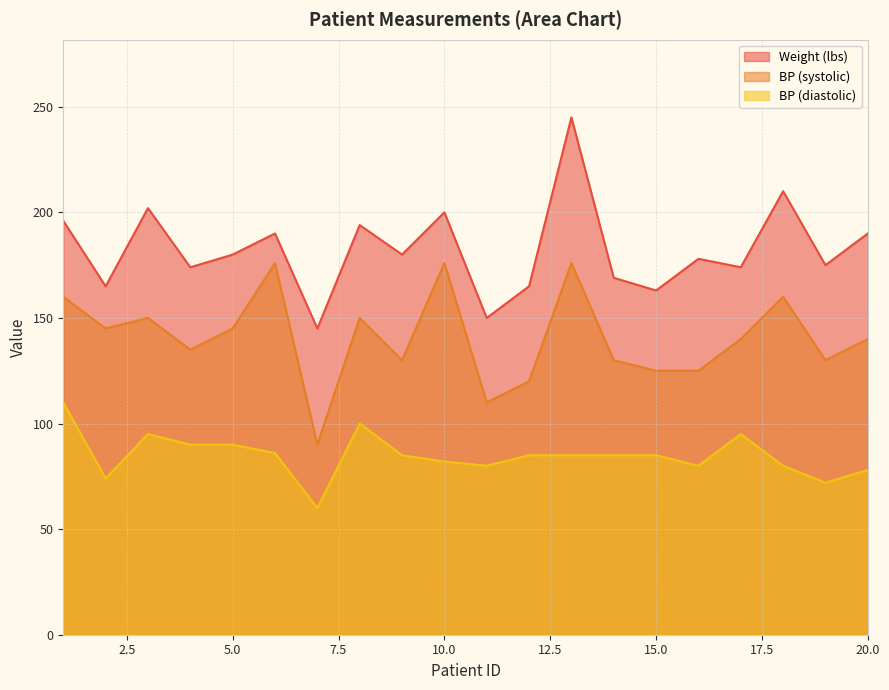

Between 7 and 13, which series saw the biggest shift?

Weight (lbs)